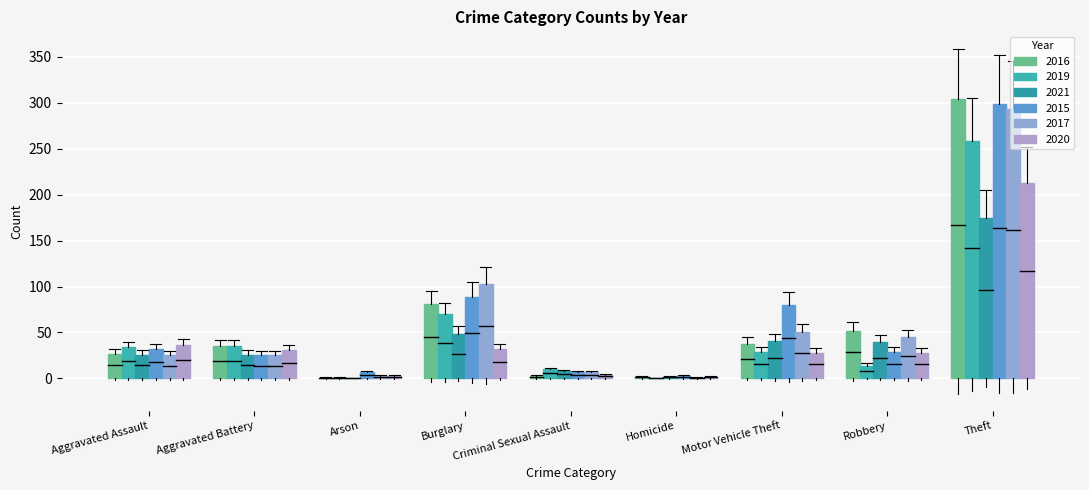

What is the difference between the maximum and minimum values in the 2016 series?

303